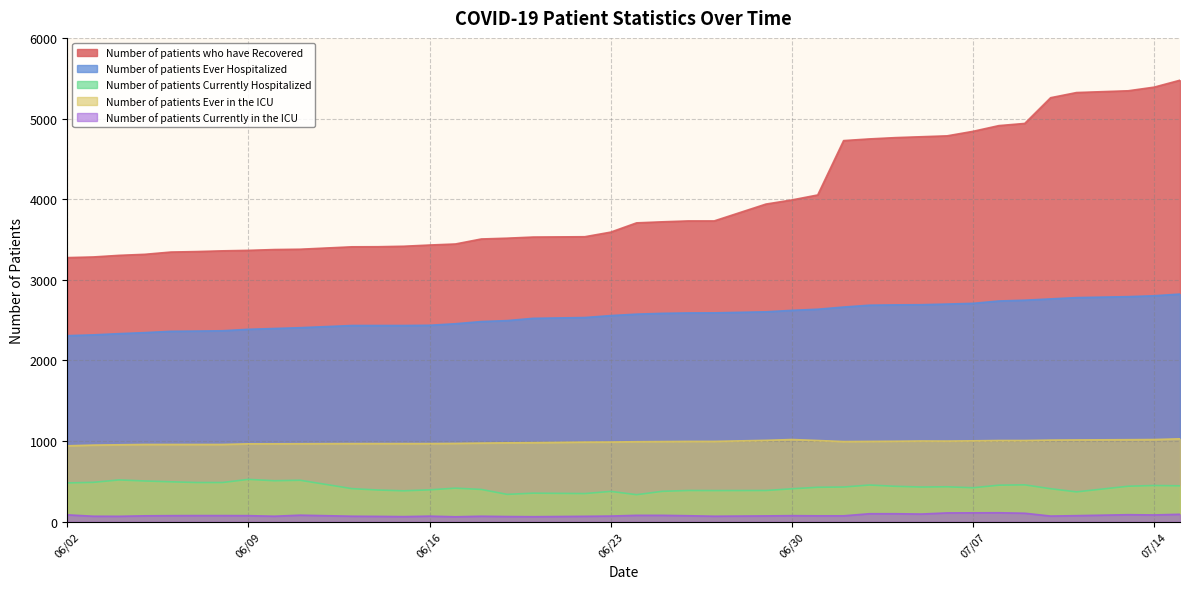

In Number of patients Ever in the ICU, how many points are lower than both neighbors (excluding endpoints)?

2